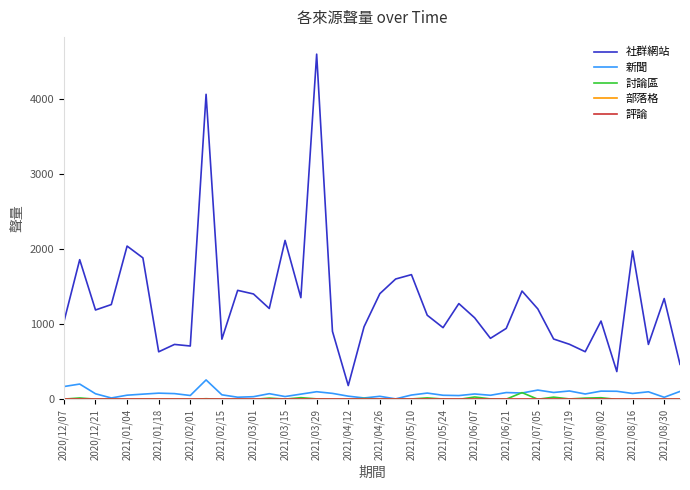

What is the maximum value for 新聞?

260